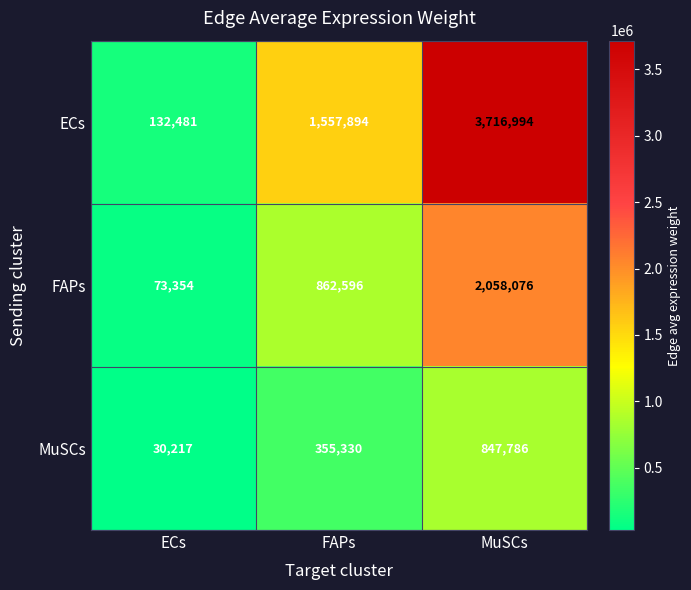

At which label does ECs reach its minimum?

ECs